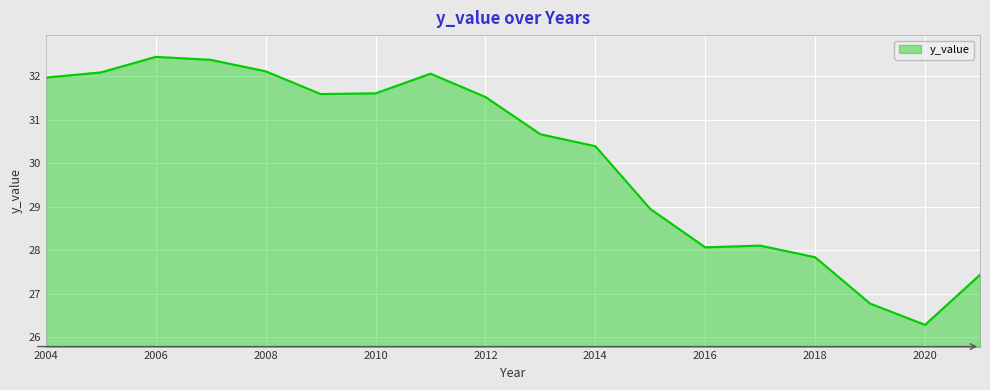

What is the minimum value shown in the chart?

26.3